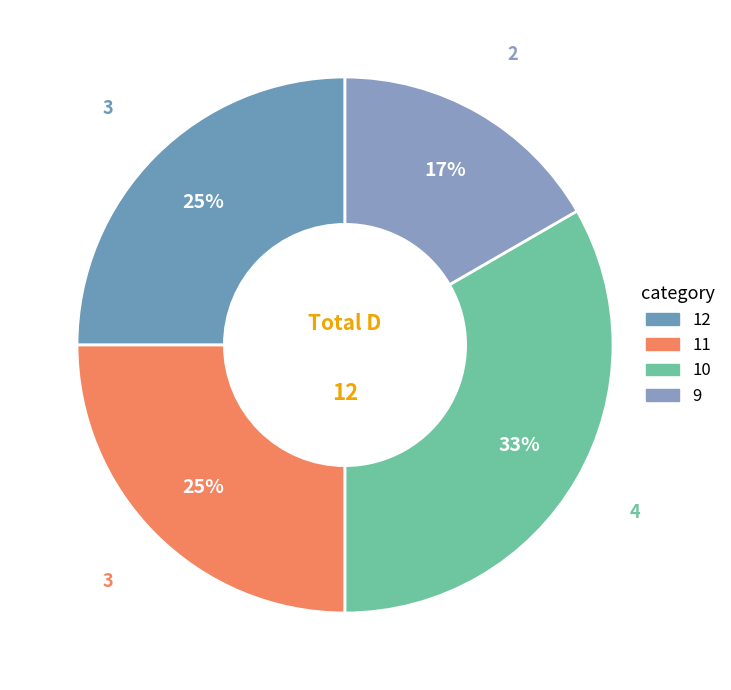

Does 11 represent more than half of the total?

No